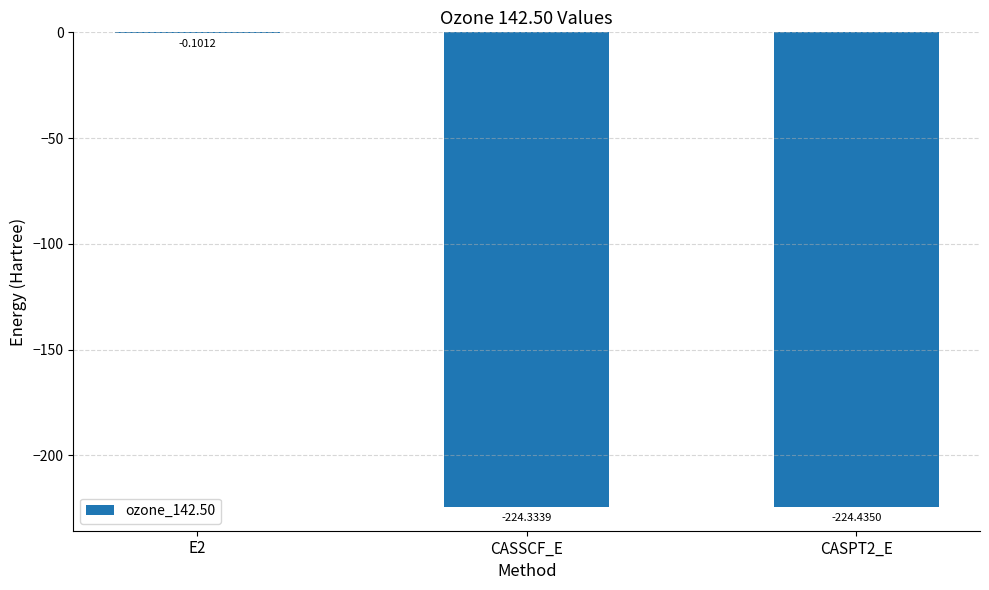

What is the sum of all values?

-448.9